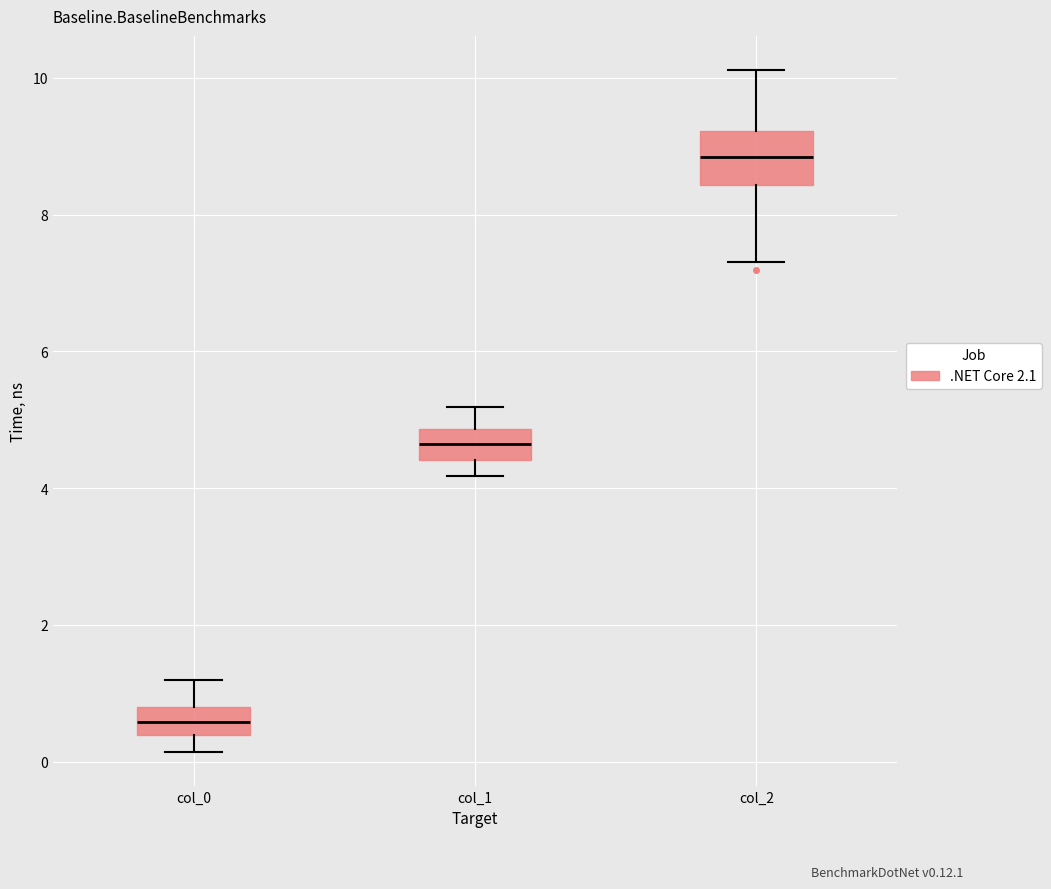

Comparing the boxes themselves (not the whiskers), which one is the tallest?

col_2